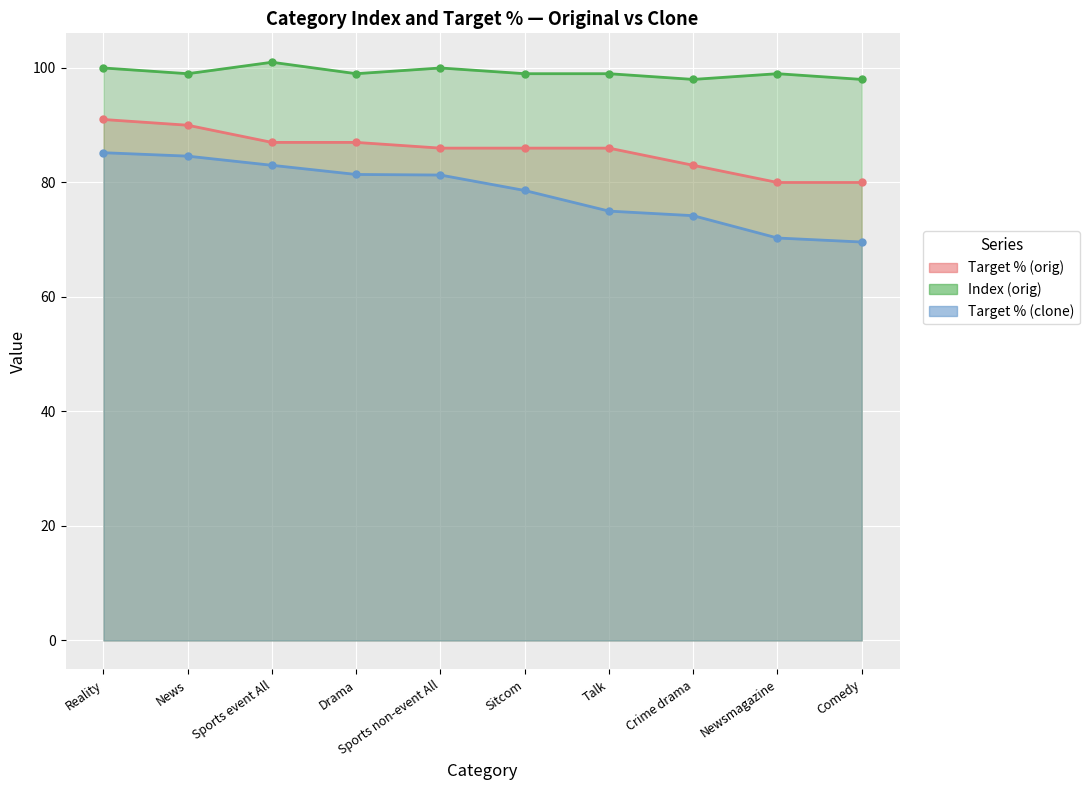

At which label is Index (orig) closest to 99?

News